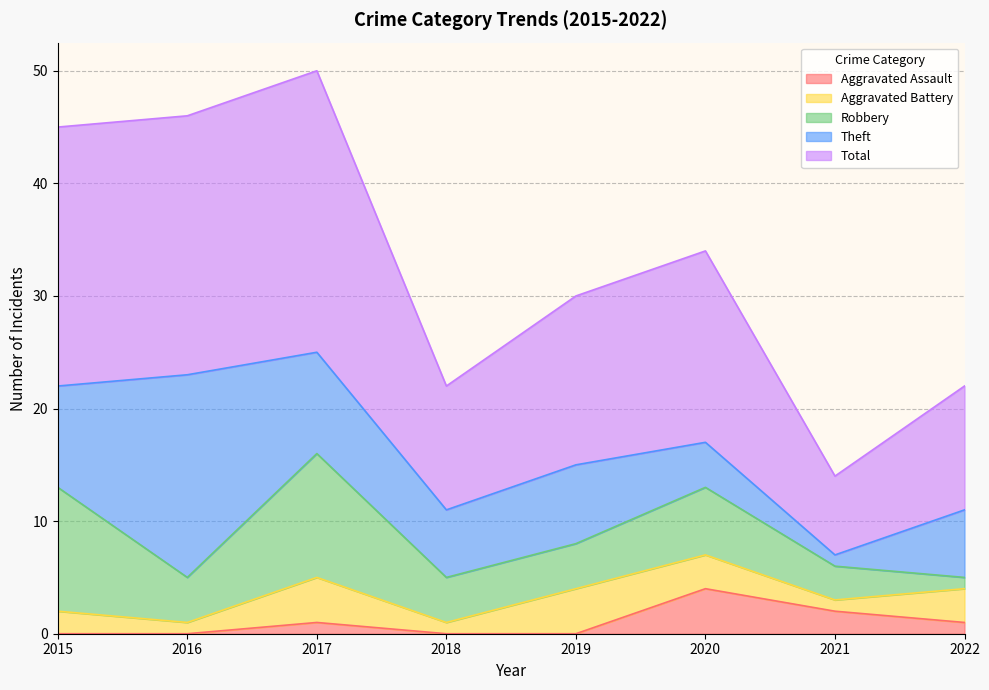

At which category does Aggravated Battery reach its first local peak?

2017